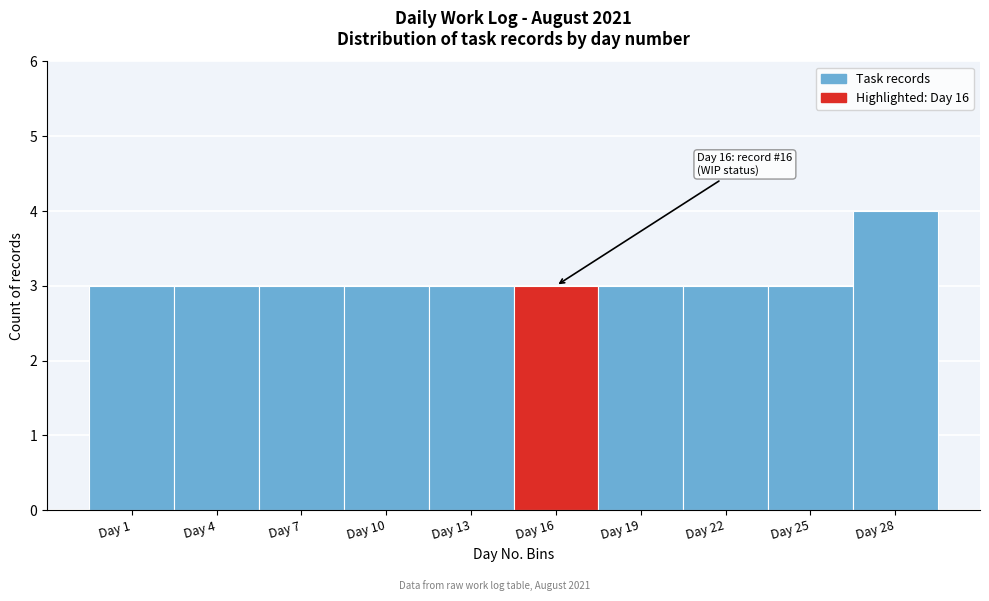

Reading right to left, transcribe all the data shown in this chart.

4	3	3	3	3	3	3	3	3	3